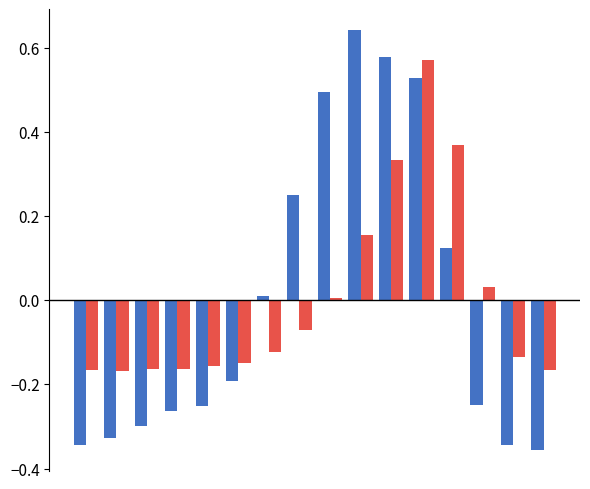

How many bars are there in total?

32